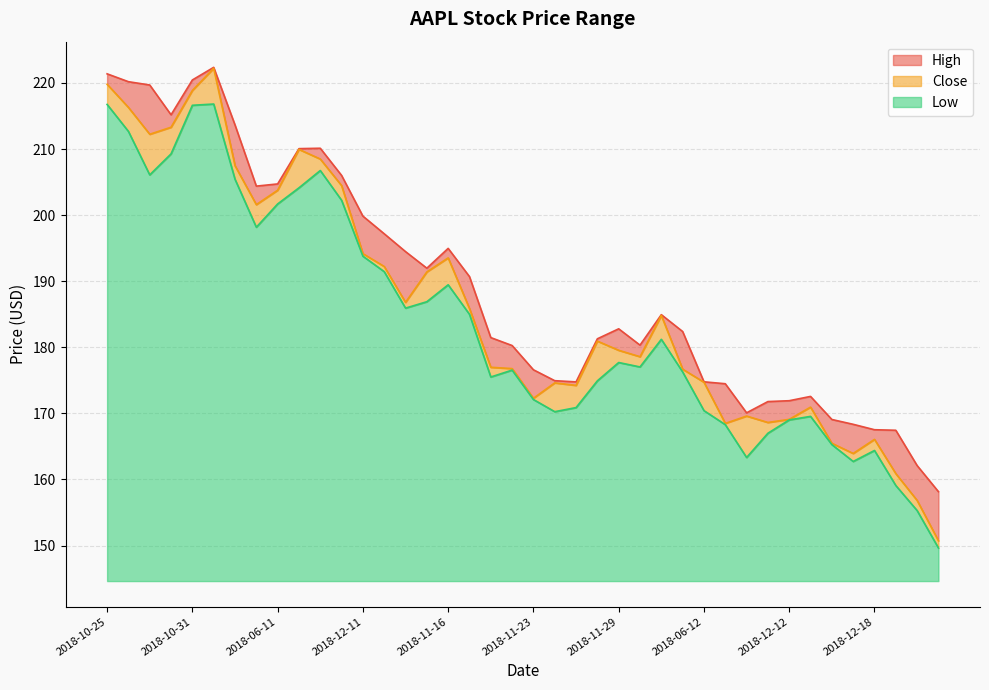

Reading left to right, transcribe all the data shown in this chart.

High: 221.4	220.2	219.7	215.2	220.4	222.4	213.6	204.4	204.7	210.1	210.1	206.0	199.9	197.2	194.5	192.0	195.0	190.7	181.5	180.3	176.6	174.9	174.8	181.3	182.8	180.3	184.9	182.4	174.8	174.5	170.1	171.8	171.9	172.6	169.1	168.4	167.5	167.4	162.1	158.2
Close: 219.8	216.3	212.2	213.3	218.9	222.2	207.5	201.6	203.8	209.9	208.5	204.5	194.2	192.2	186.8	191.4	193.5	185.9	177.0	176.8	172.3	174.6	174.2	180.9	179.6	178.6	184.8	176.7	174.7	168.5	169.6	168.6	169.1	170.9	165.5	163.9	166.1	160.9	156.8	150.7
Low: 216.8	212.7	206.1	209.3	216.6	216.8	205.4	198.2	201.7	204.1	206.8	202.2	193.8	191.4	185.9	186.9	189.5	185.0	175.5	176.6	172.1	170.3	170.9	174.9	177.7	177.0	181.2	176.3	170.4	168.3	163.3	167.0	169.0	169.6	165.3	162.7	164.4	159.1	155.3	149.6